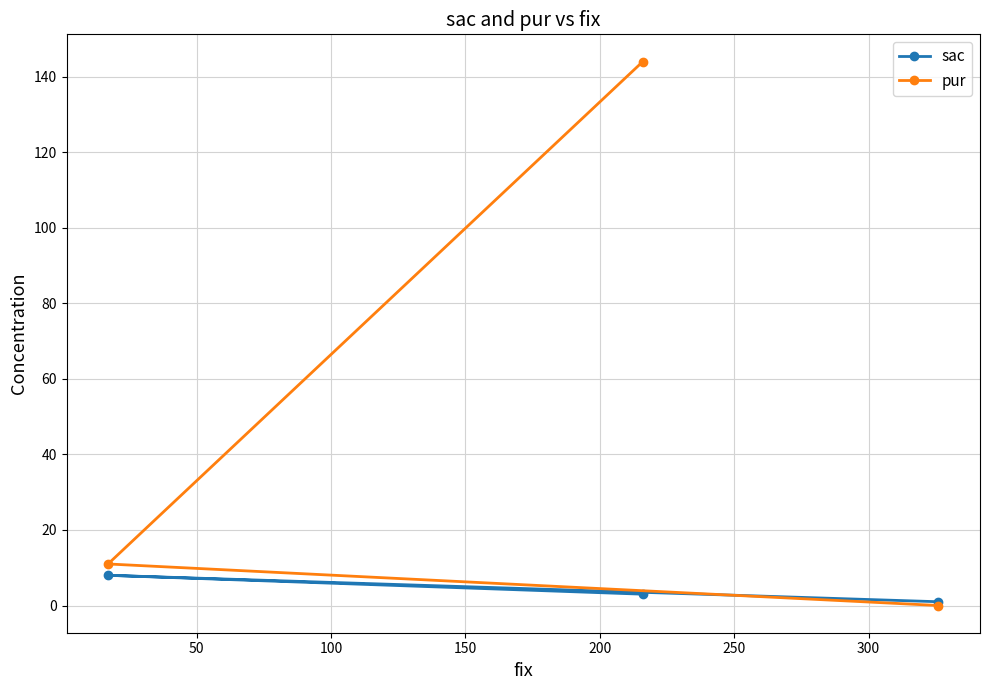

List the series in order of their overall mean, highest first.

pur, sac